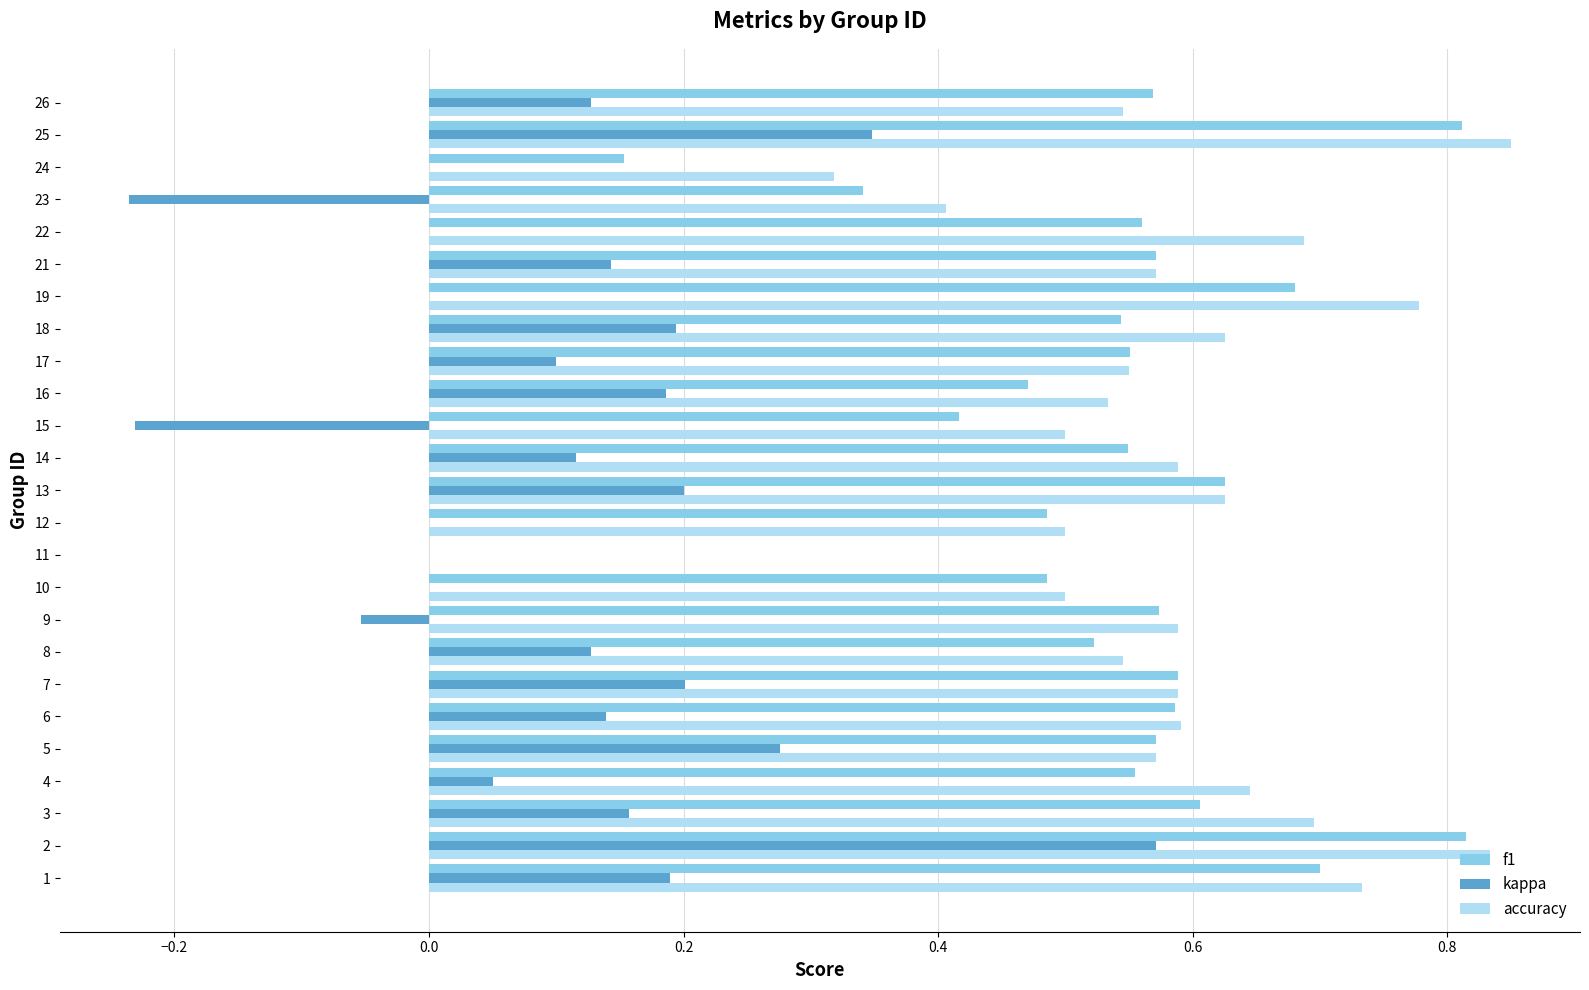

Which label corresponds to the largest value in the chart?

25